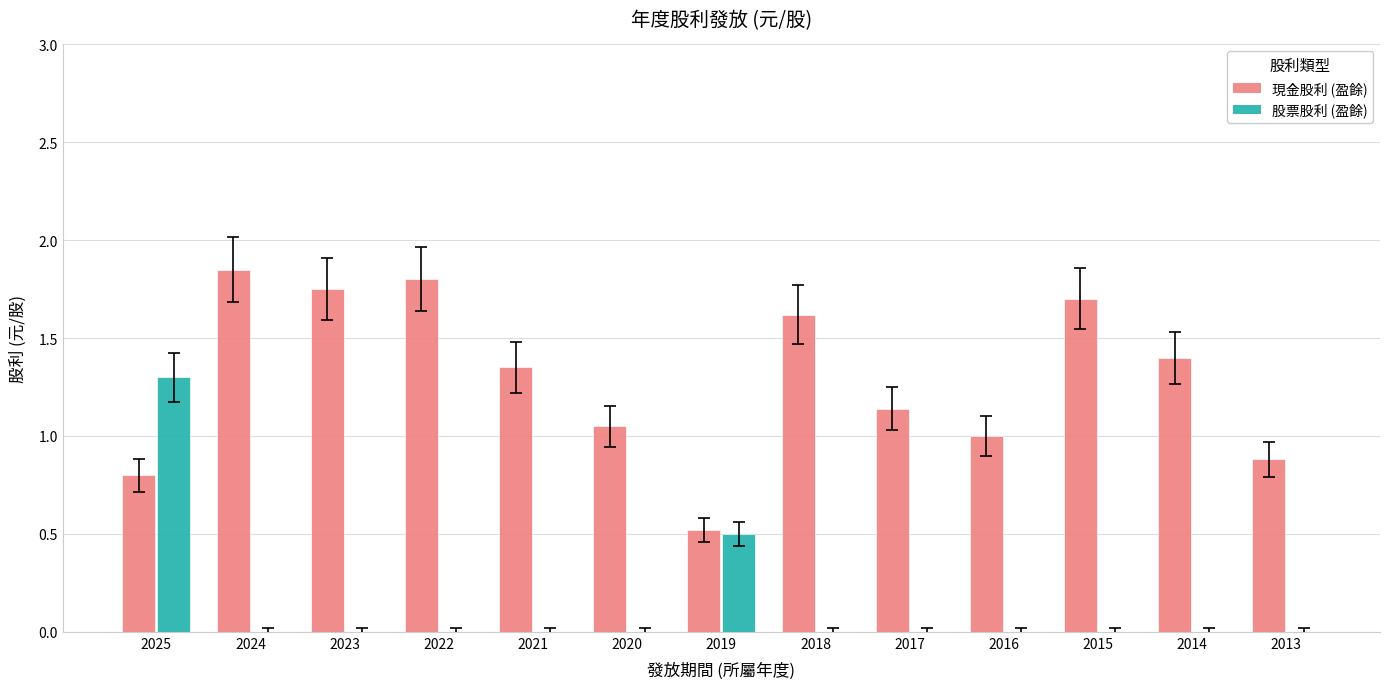

The value of 股票股利 (盈餘) at 2021 is -0.7. True or false?

False